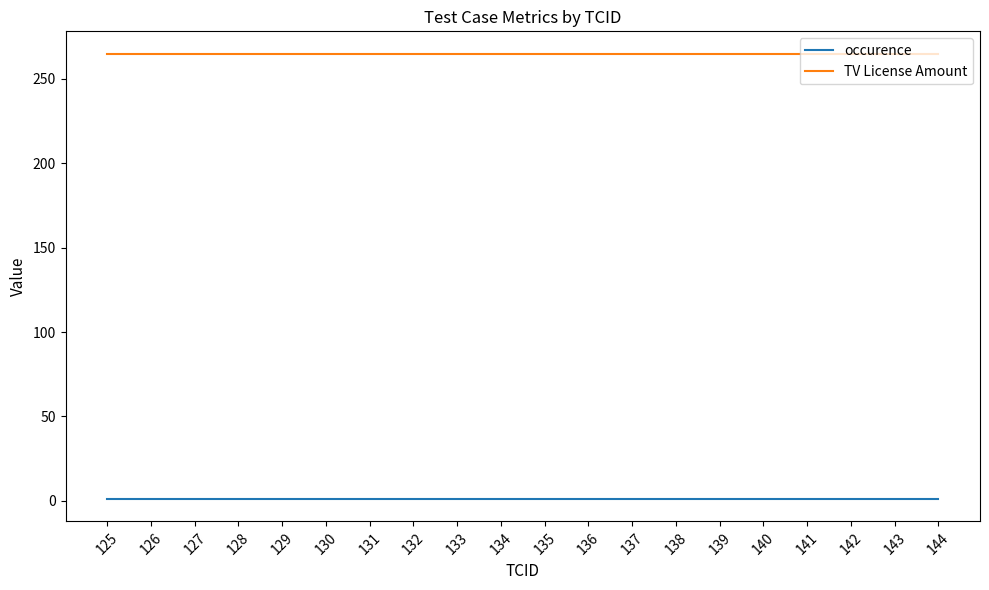

The TV License Amount series shows 265 at 133. True or false?

True